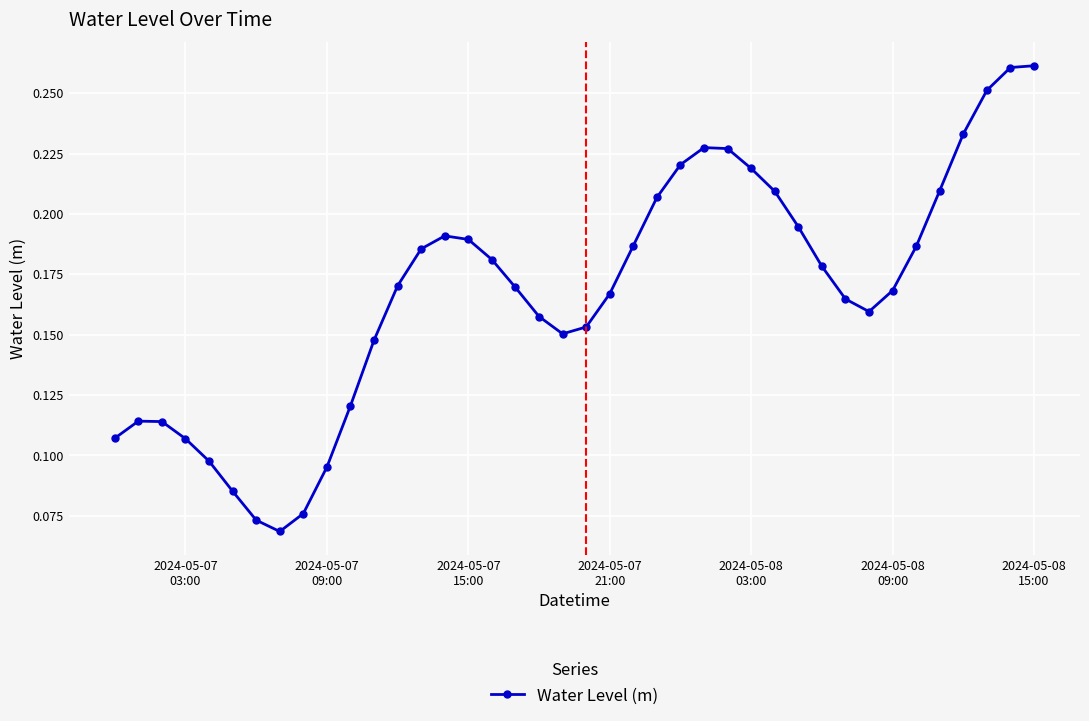

What is the sum of all values?

6.7